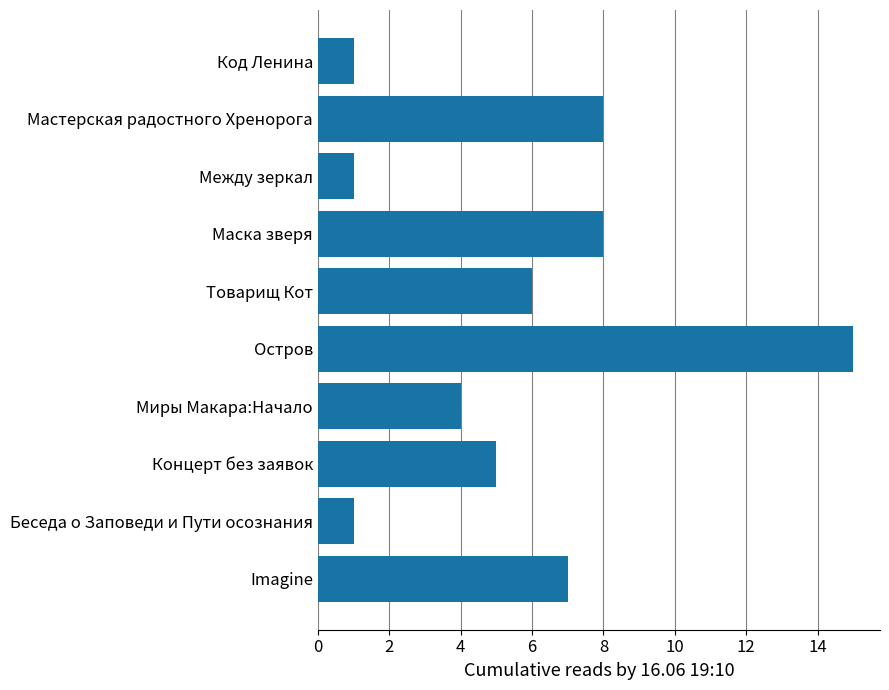

Reading top to bottom, extract all data points from this chart.

1	8	1	8	6	15	4	5	1	7